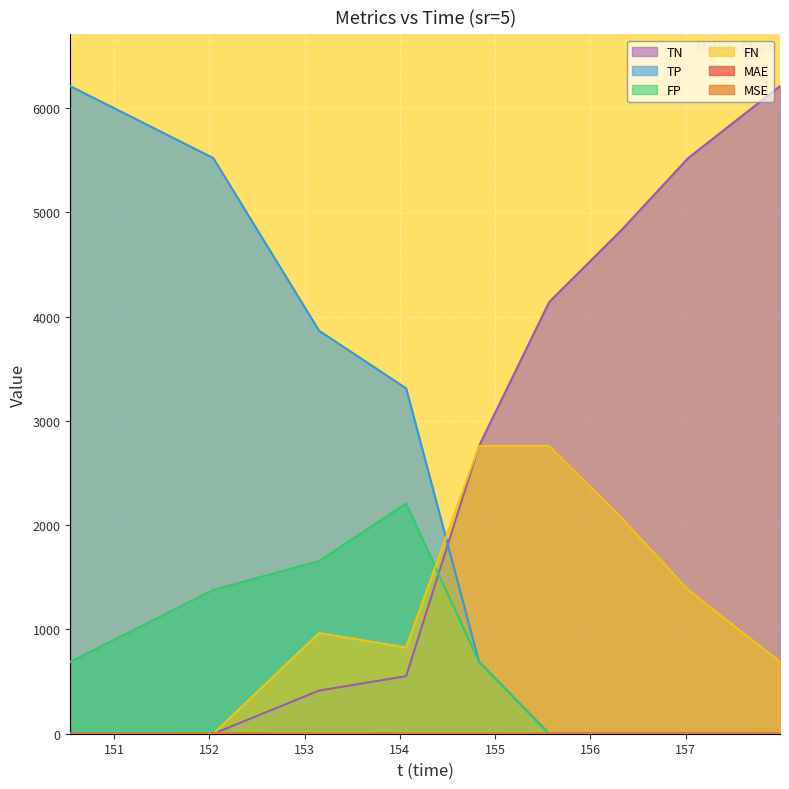

What is the maximum value for TP?

6211.0